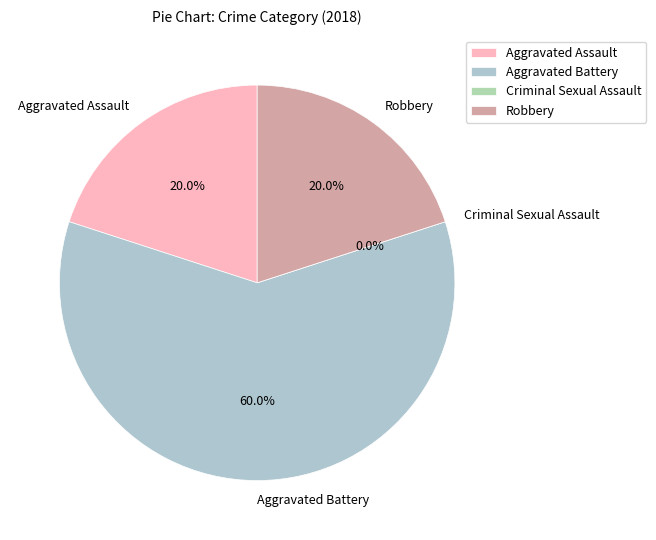

What portion of the pie excludes Criminal Sexual Assault?

100.0%